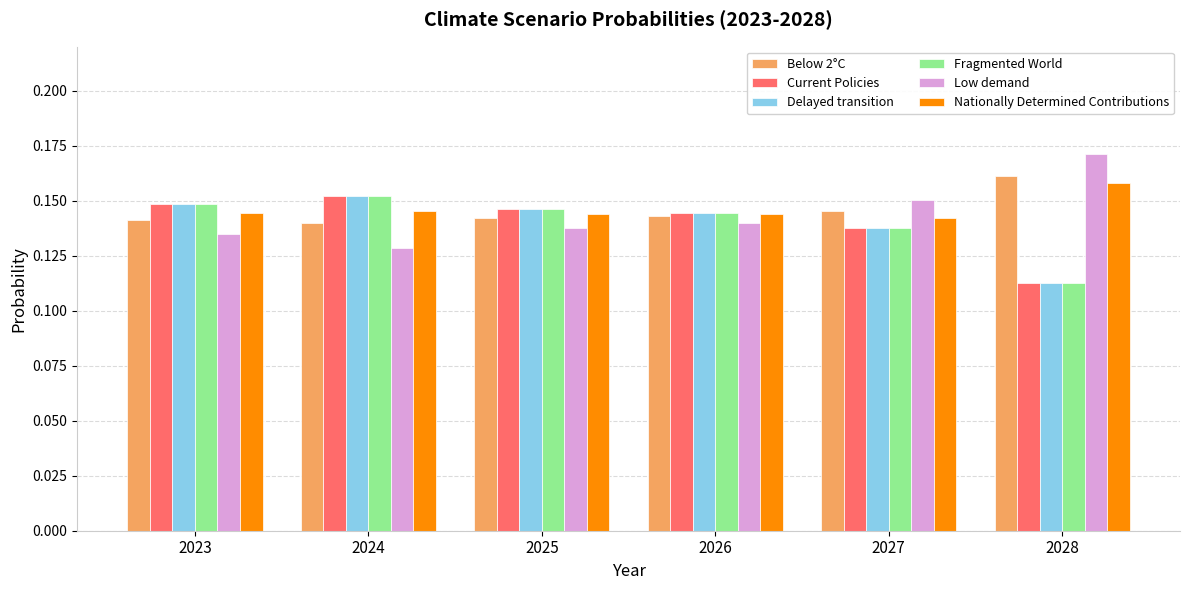

How many Below 2°C values are between 0 and 1?

6